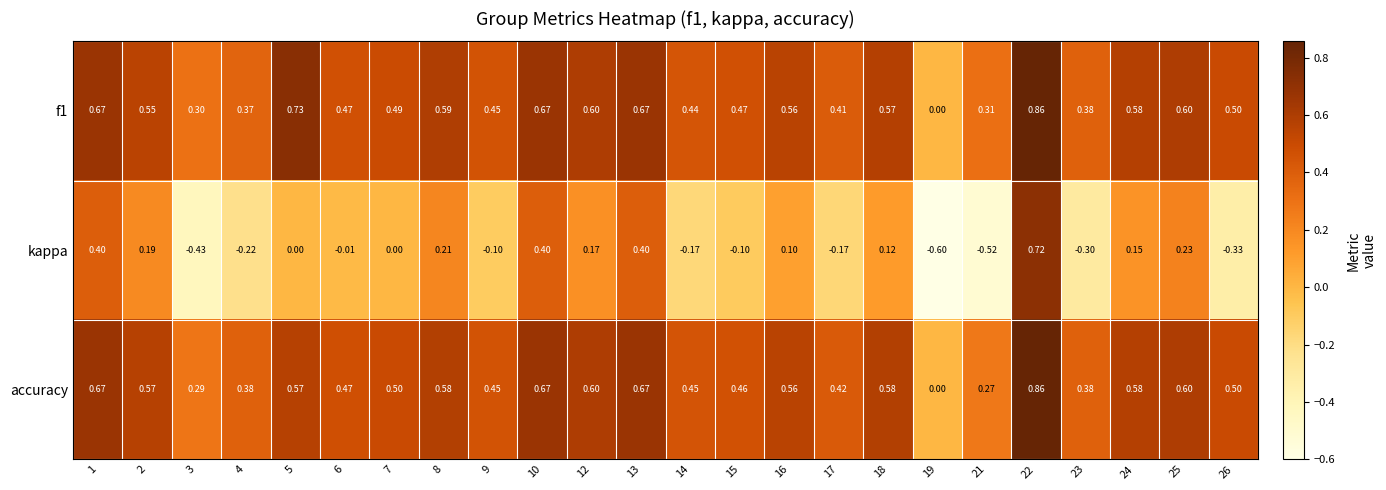

Which series has the widest spread of values?

kappa